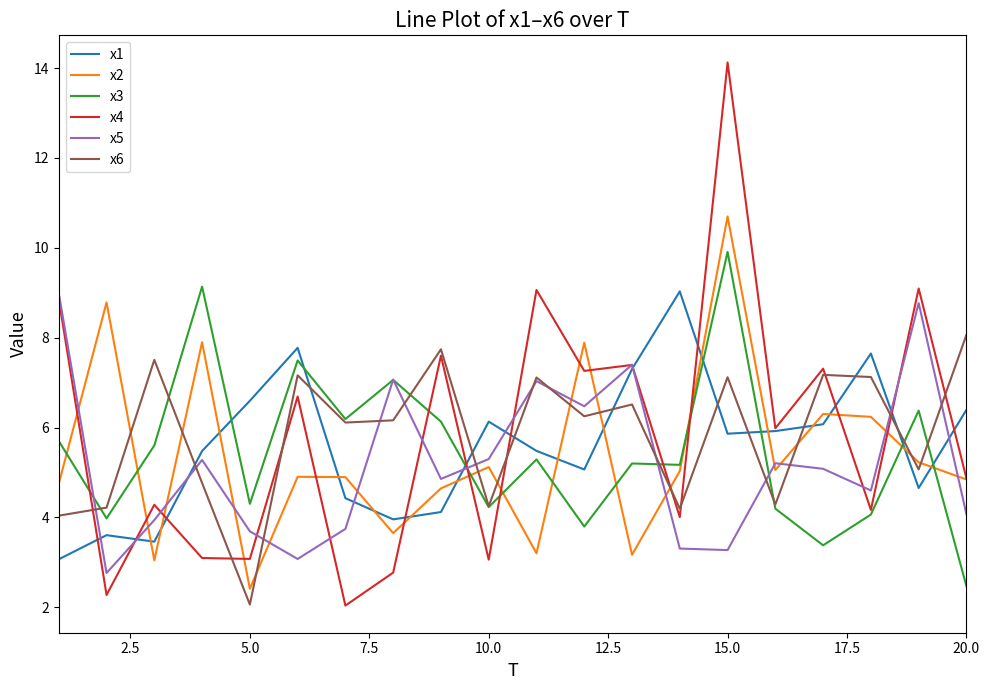

What is the maximum value shown in the chart?

14.1